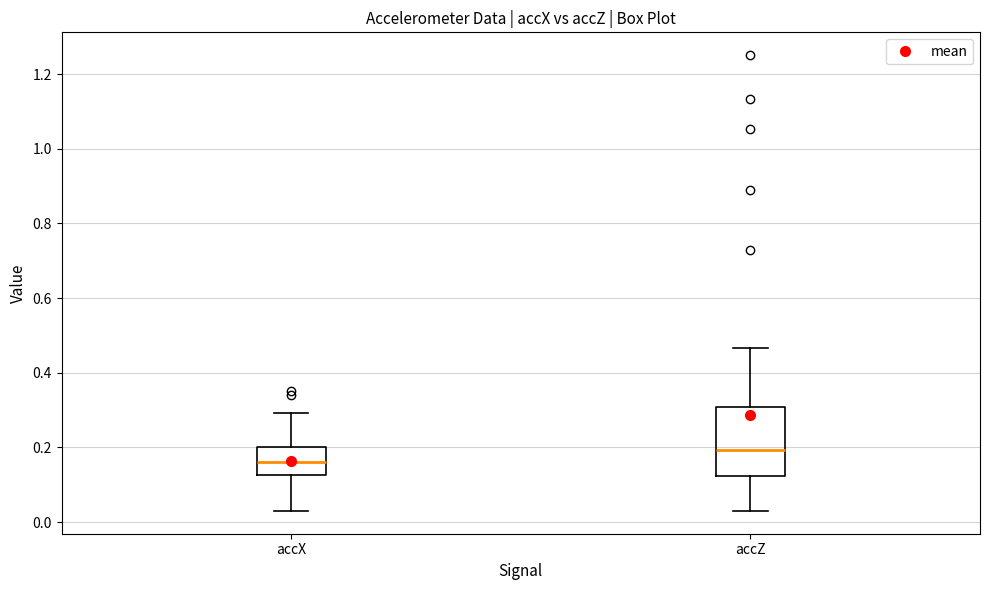

Which box is the tallest, from its lower edge to its upper edge?

accZ